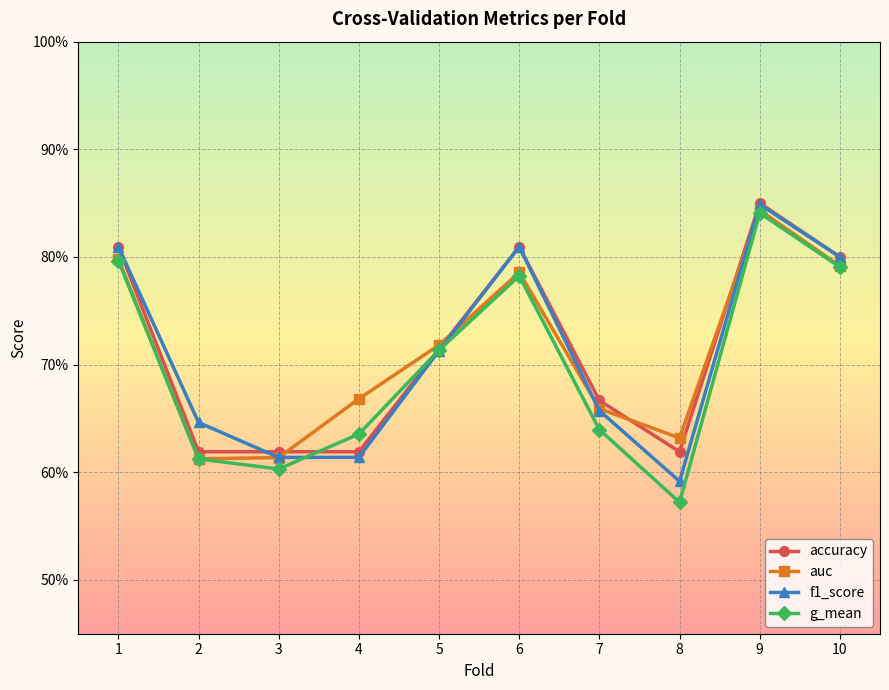

Is it true that auc equals 0.6 at 3?

True